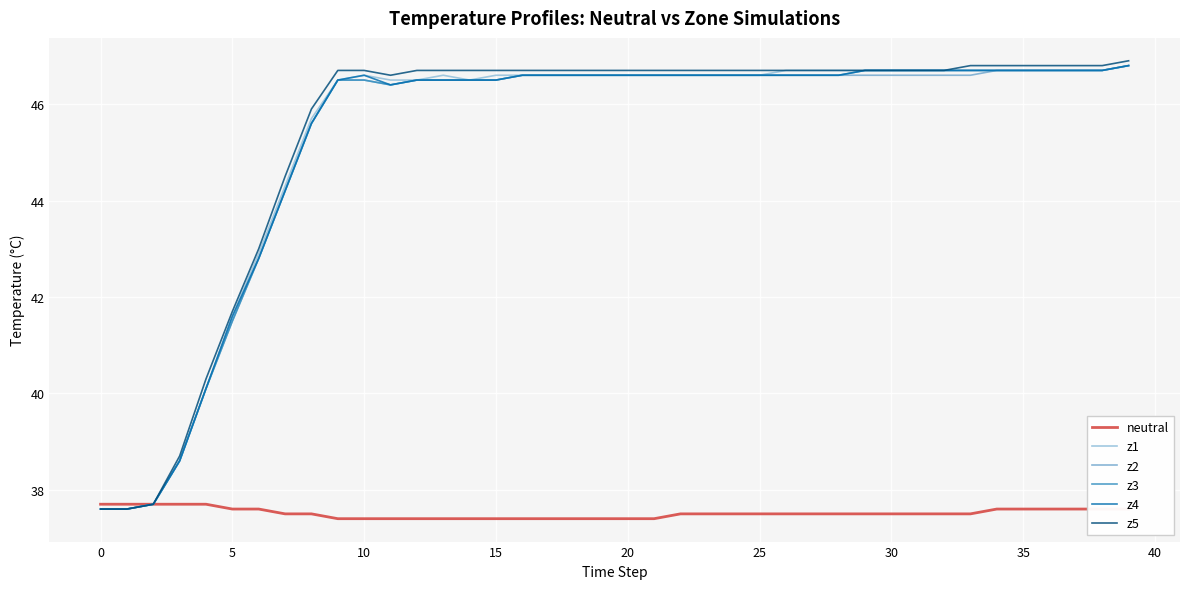

In z3, how many points are lower than both neighbors (excluding endpoints)?

1